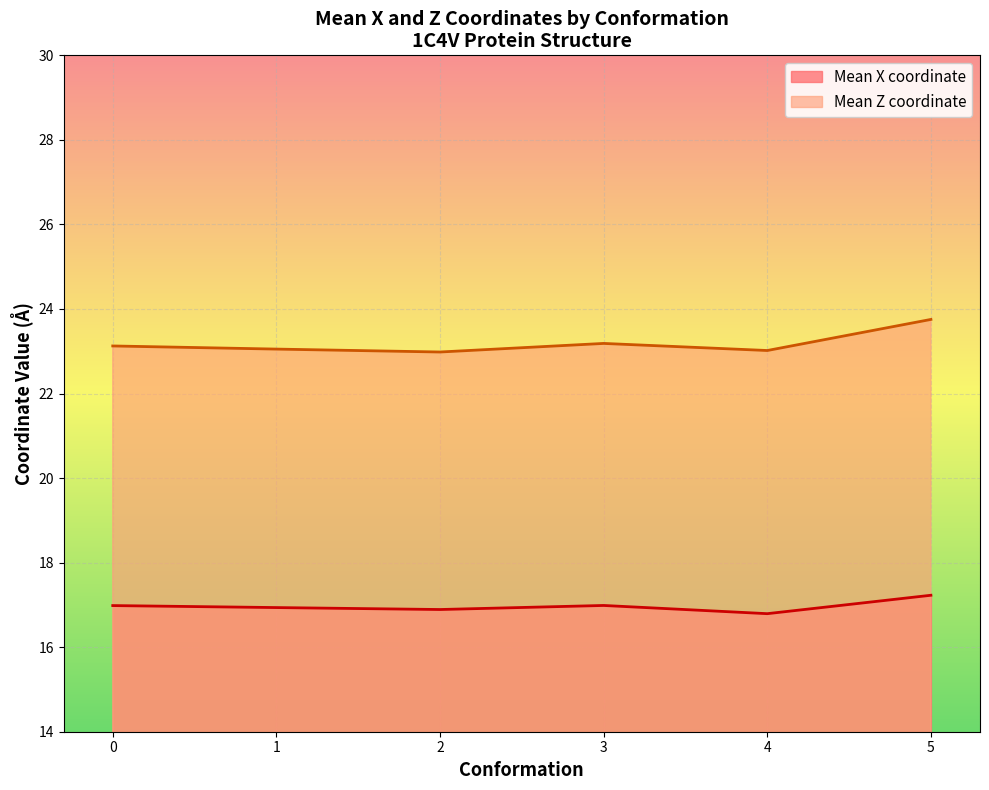

What are all the series names shown in the legend?

Mean X coordinate, Mean Z coordinate